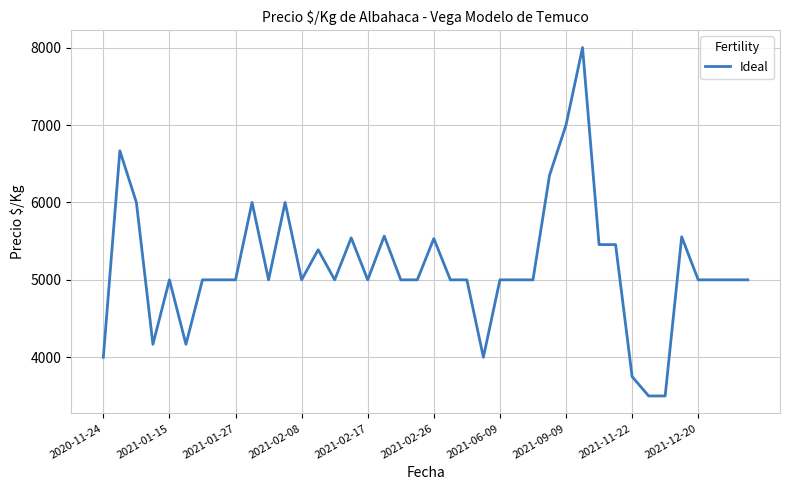

What is the maximum value shown in the chart?

8000